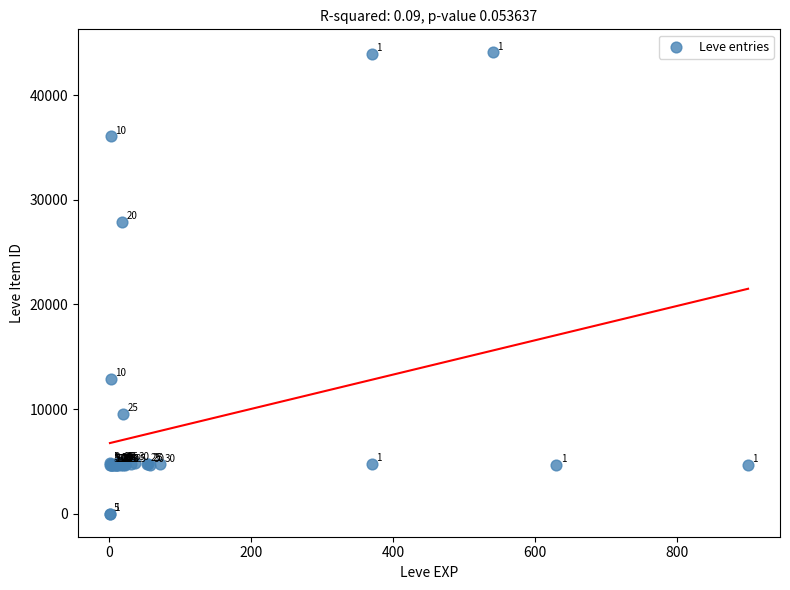

What Y value in the scatter plot is closest to 22048?

27884